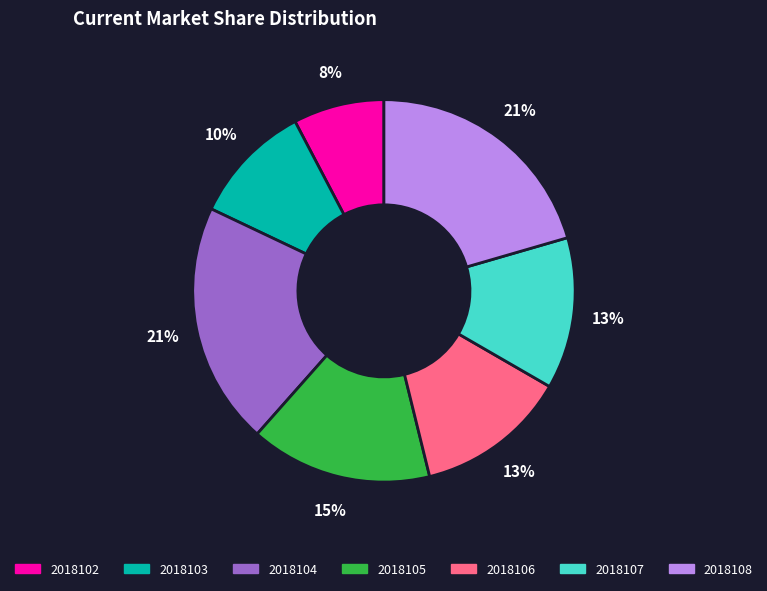

Between 2018102 and 2018105, which is larger?

2018105